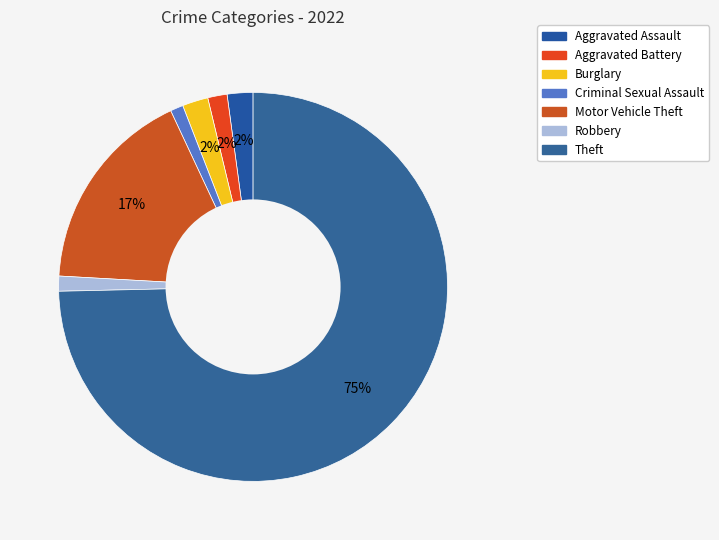

Count the number of slices in the pie.

7